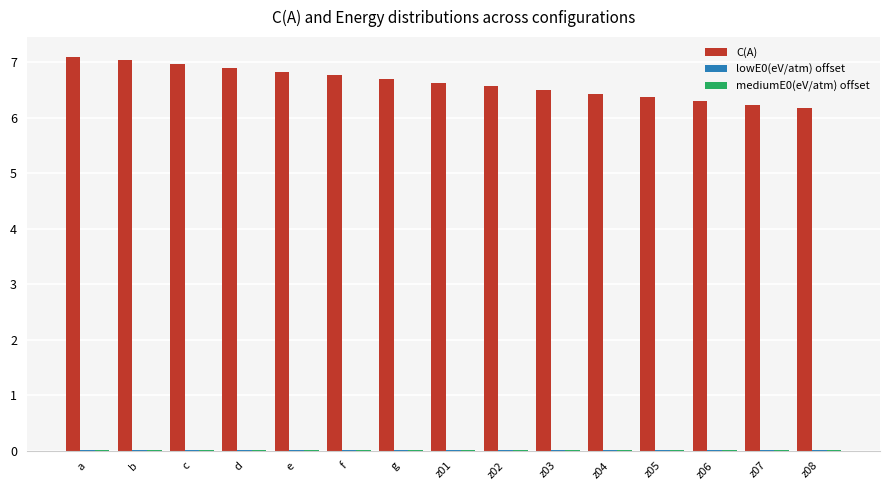

Which series has the largest total across all categories?

C(A)